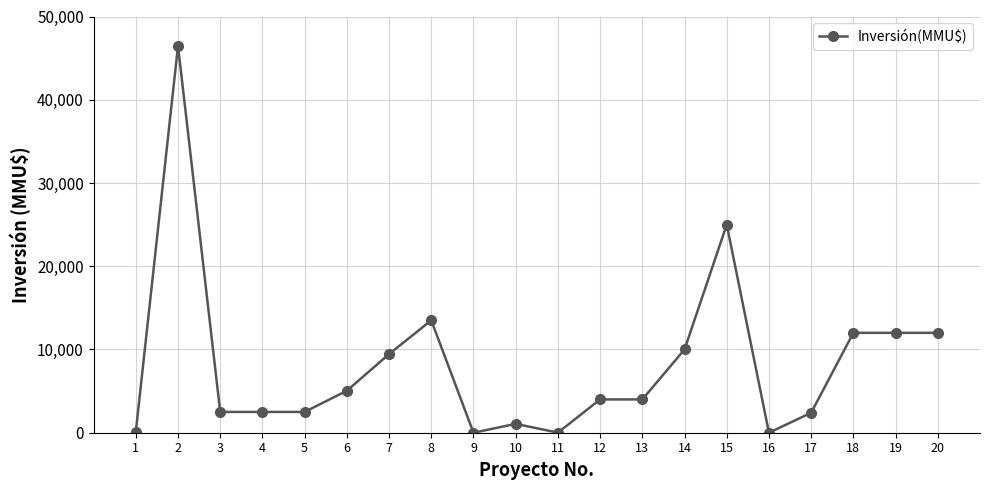

Approximately how many times larger is the value at 14 compared to 8?

0.7